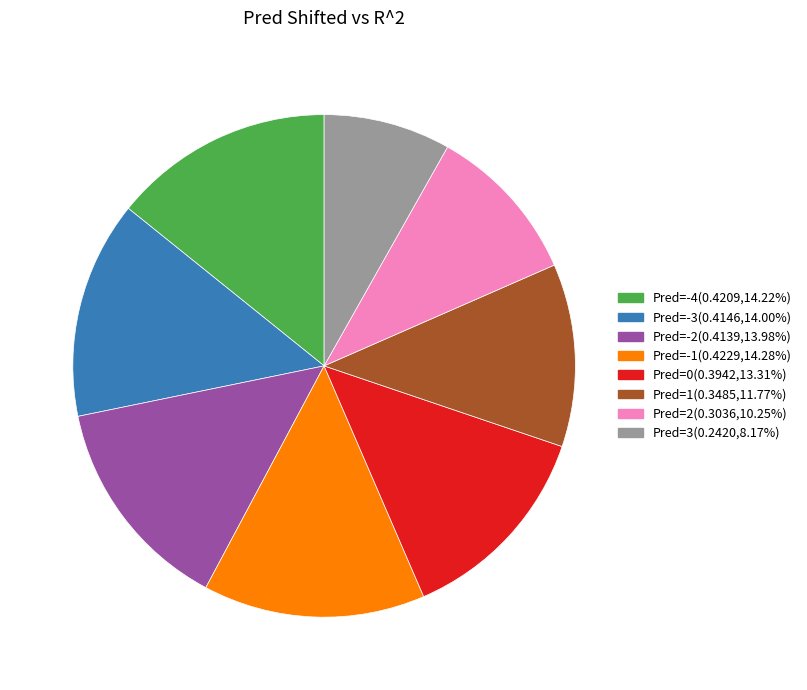

How many slices are in this pie chart?

8